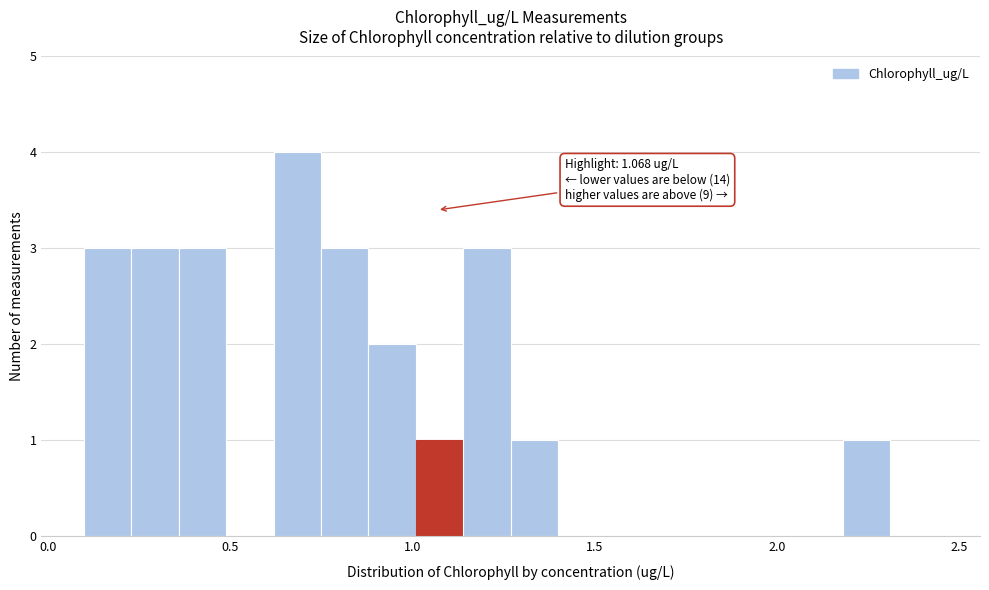

Around what value on the x-axis is the tallest bar? Give the approximate position of its centre, as read against the axis.

0.70